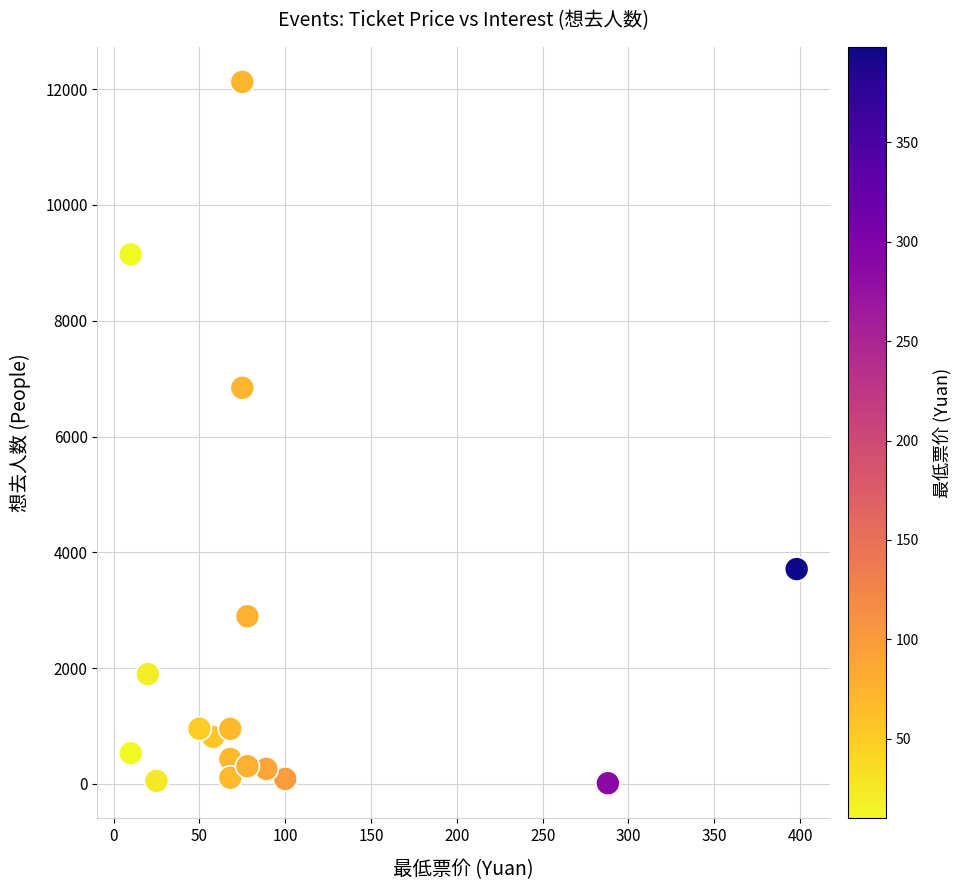

What Y value in the scatter plot is closest to 6068?

6842